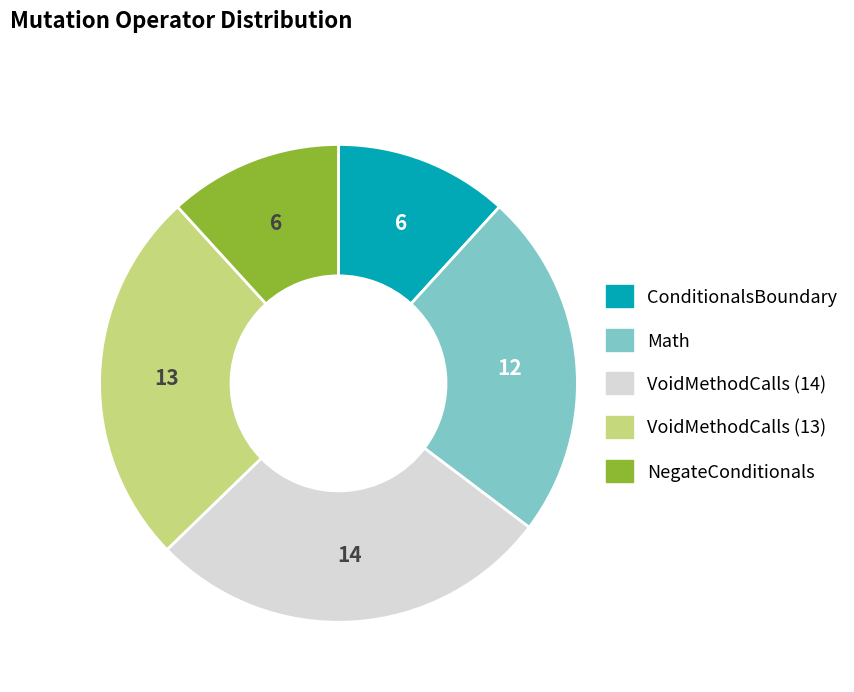

Which slice is the largest?

VoidMethodCalls (14)